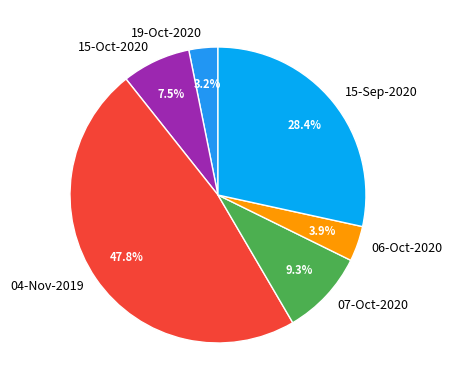

What is the largest slice in the pie chart?

04-Nov-2019